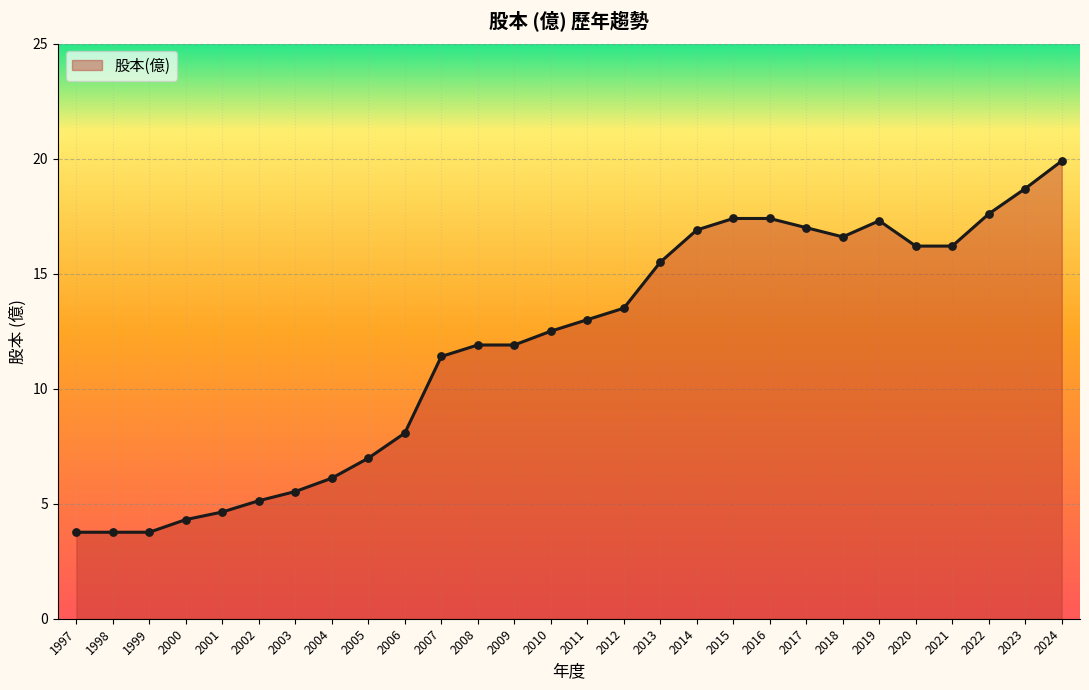

Approximately how many times larger is the value at 2013 compared to 2000?

3.6